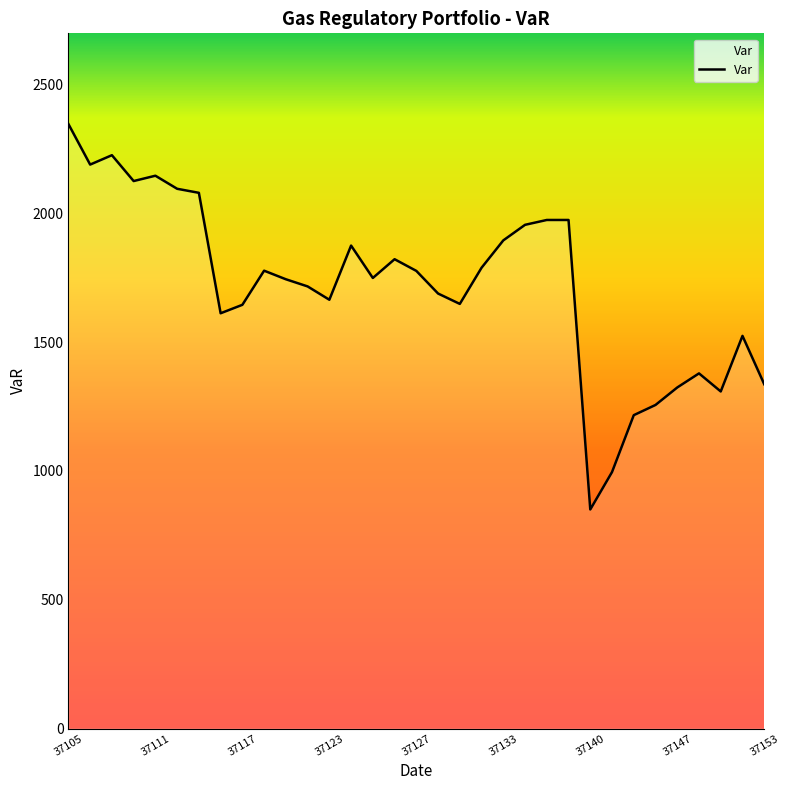

What is the greatest value displayed?

2346.4